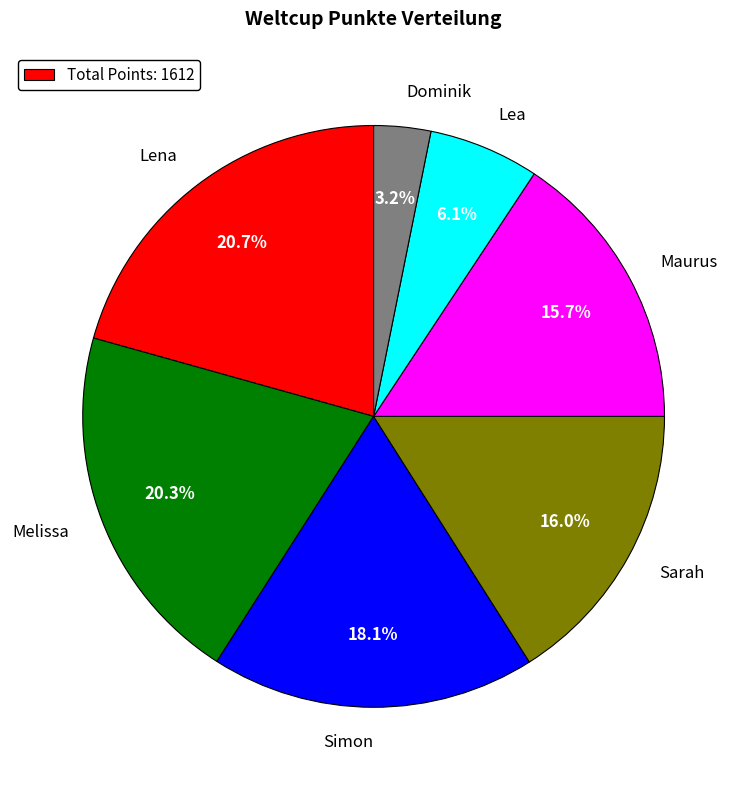

To the nearest percent, what percentage of the pie is Maurus?

16%